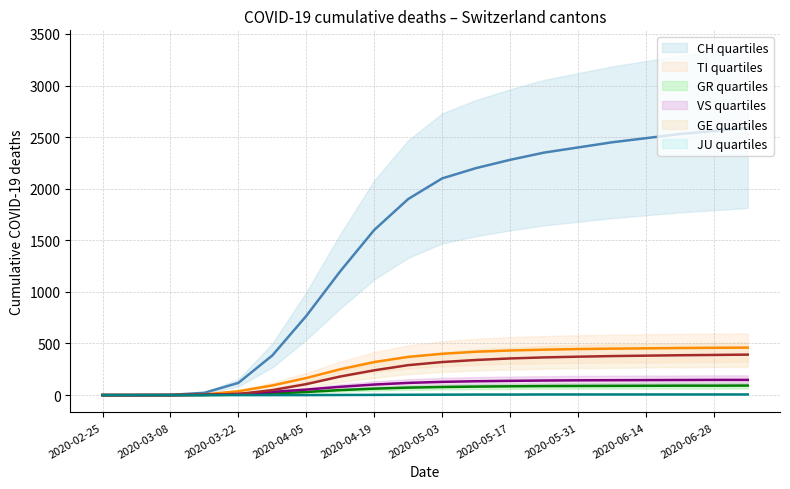

Which series changed the most between 2020-03-29 and 2020-04-26?

CH